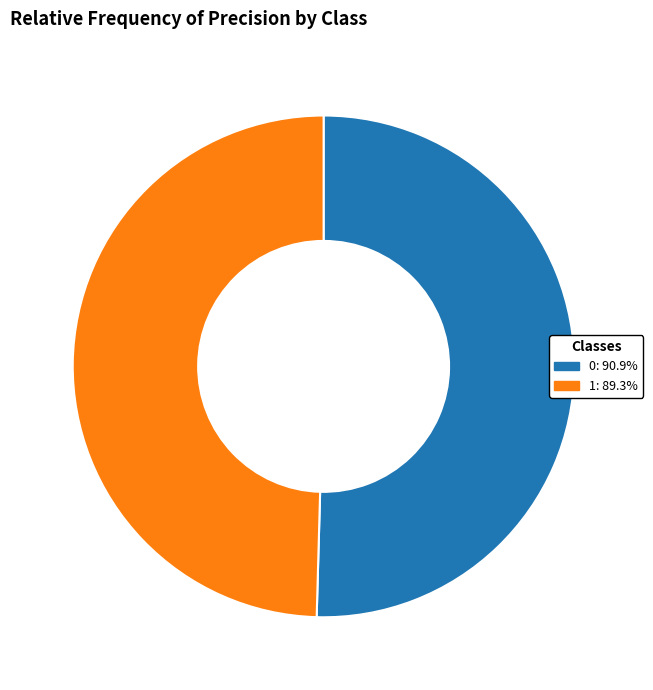

Is the sum of 1: 89.3% and 0: 90.9% greater than half?

Yes